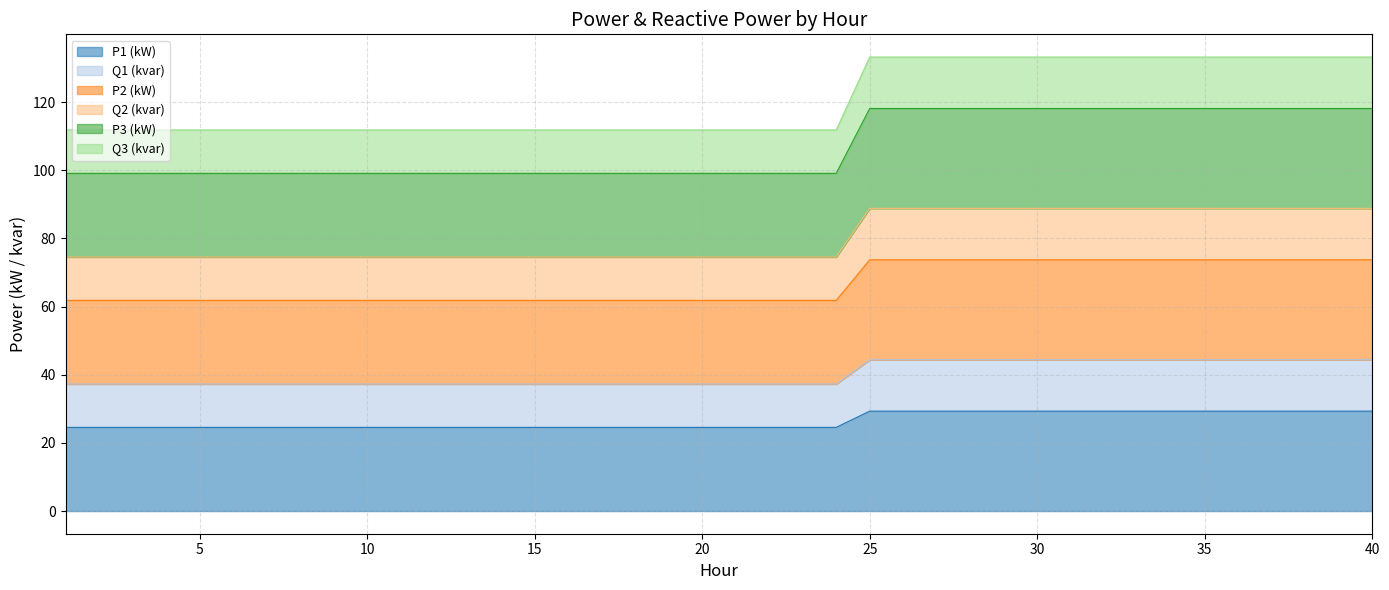

True or false: Q2 (kvar) has a value of 114.4 at 30.

False